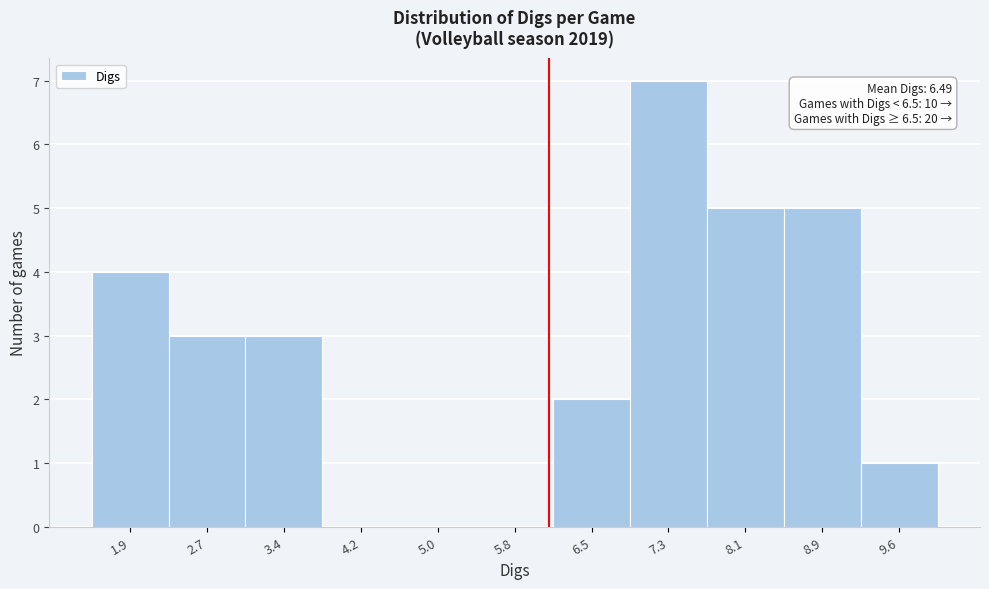

Reading left to right, transcribe all the data shown in this chart.

1.9=4	2.7=3	3.4=3	4.2=0	5.0=0	5.8=0	6.5=2	7.3=7	8.1=5	8.9=5	9.6=1